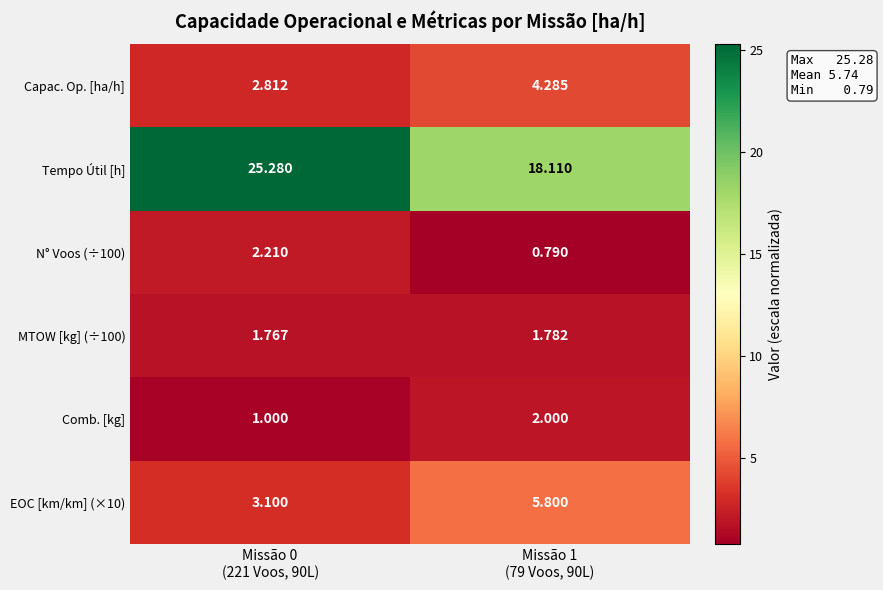

Which series has the widest spread of values?

Tempo Útil [h]